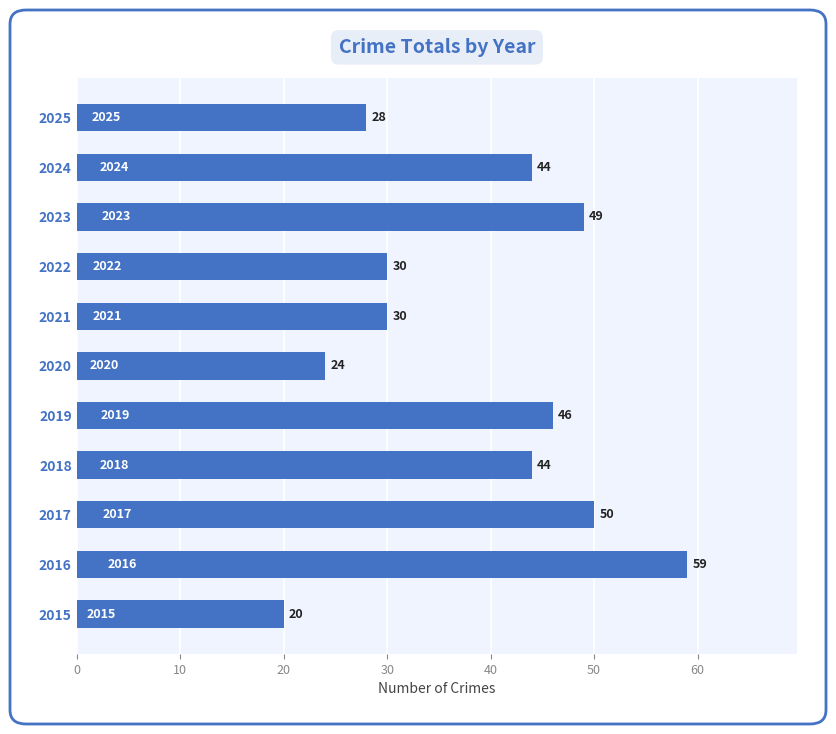

Which has a higher value, 2022 or 2023?

2023